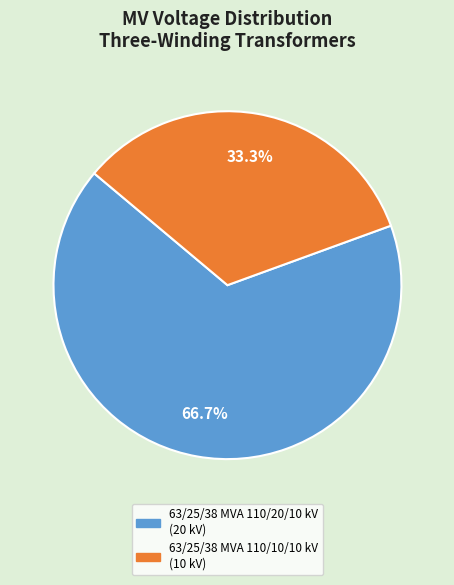

Does 63/25/38 MVA 110/20/10 kV account for over 50% of the chart?

Yes